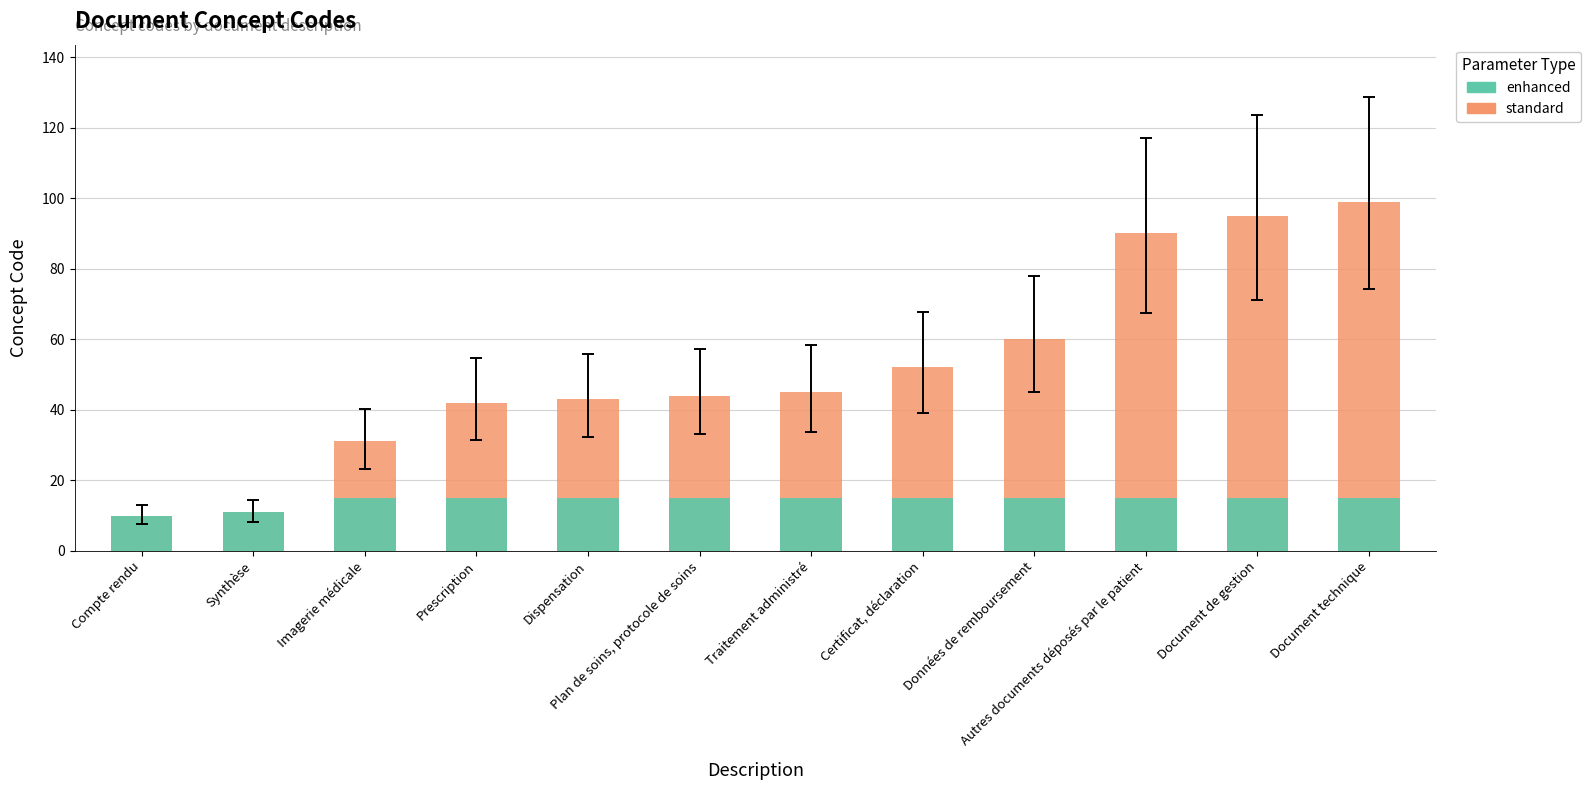

Reading left to right, list all the values displayed in this chart.

standard: 10	11	31	42	43	44	45	52	60	90	95	99
enhanced: 10	11	15	15	15	15	15	15	15	15	15	15